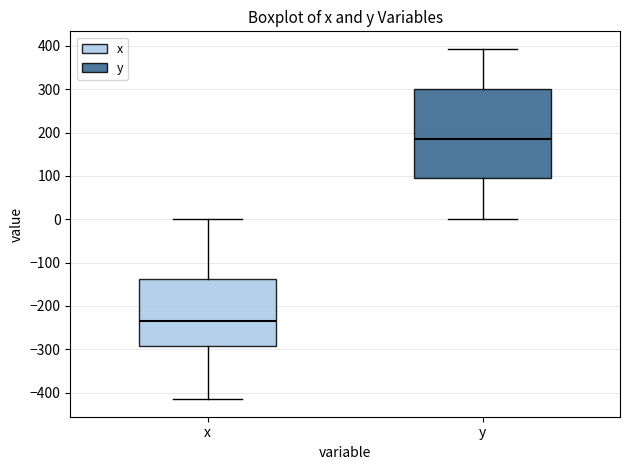

Comparing the boxes themselves (not the whiskers), which one is the tallest?

y